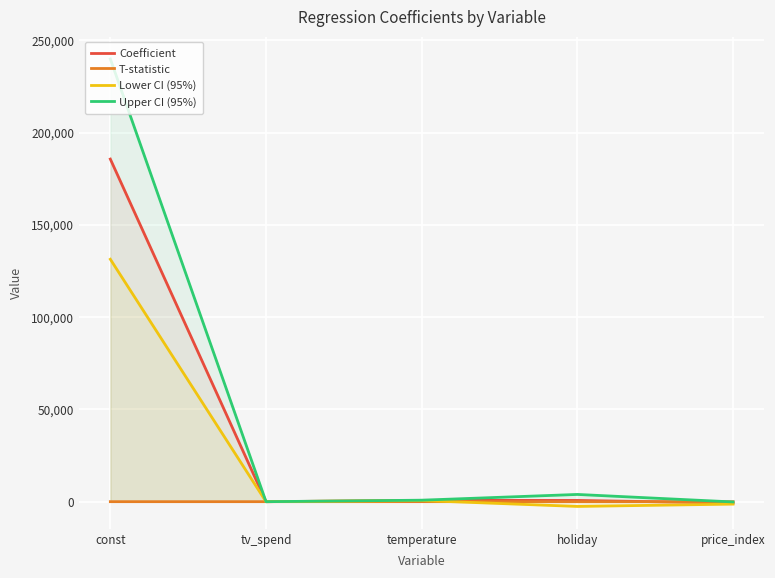

Is the value of T-statistic at temperature greater than the value of Upper CI (95%) at holiday?

No